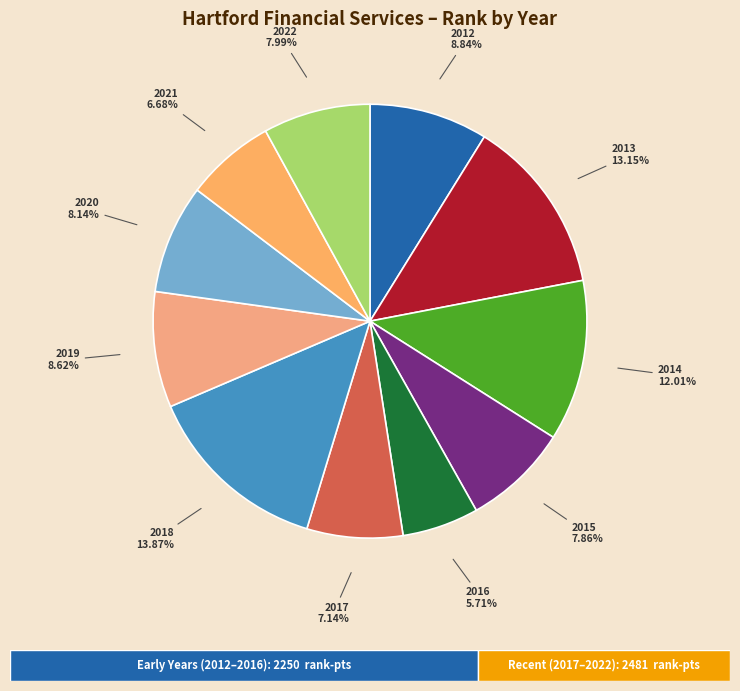

How many slices are in this pie chart?

11